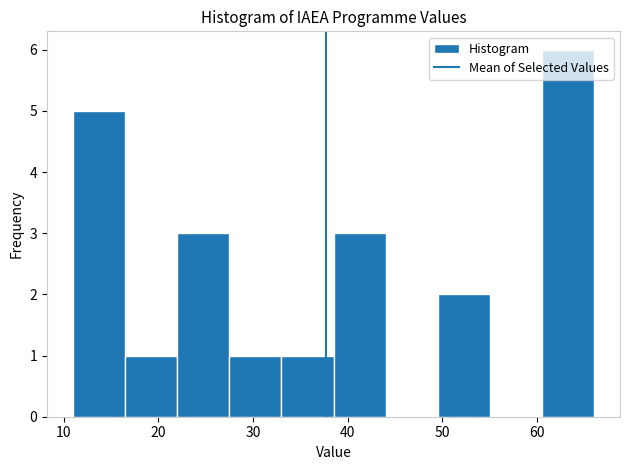

Over which range of the x-axis is the bar tallest?

60.5 to 66.0